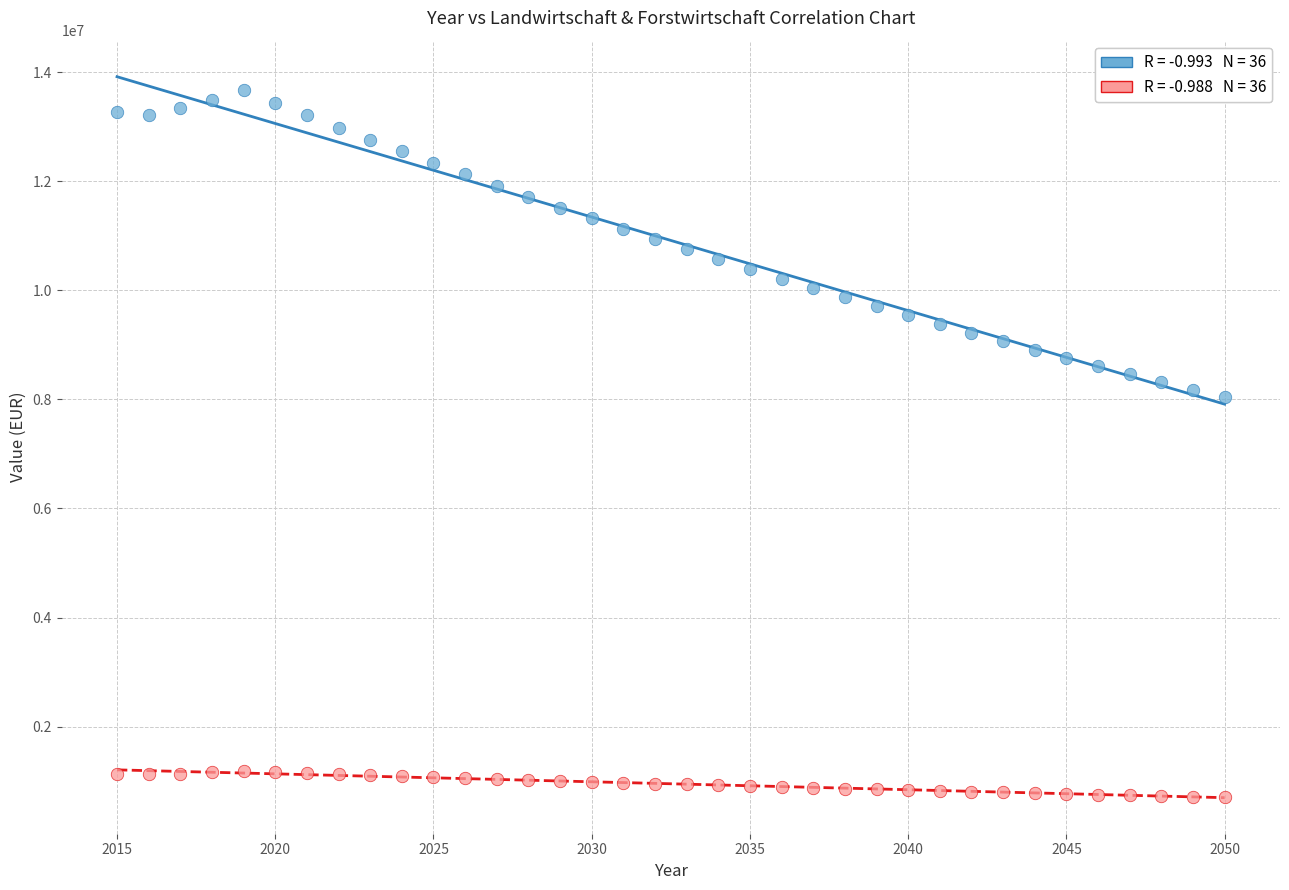

Across all data points, what is the range of X values (max minus min)?

35.0